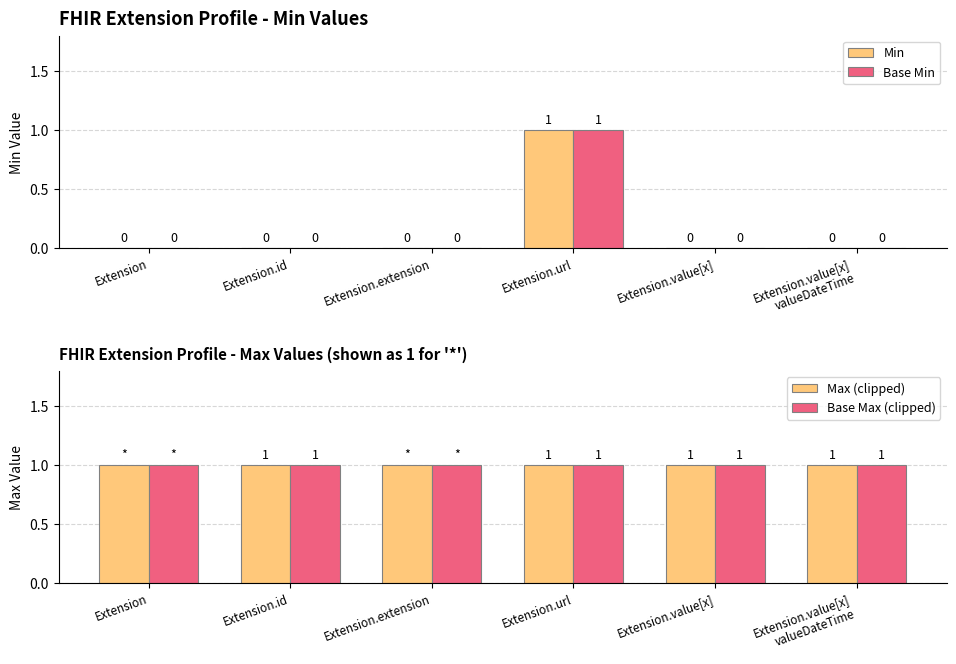

The Min series shows 0 at Extension.extension. True or false?

True